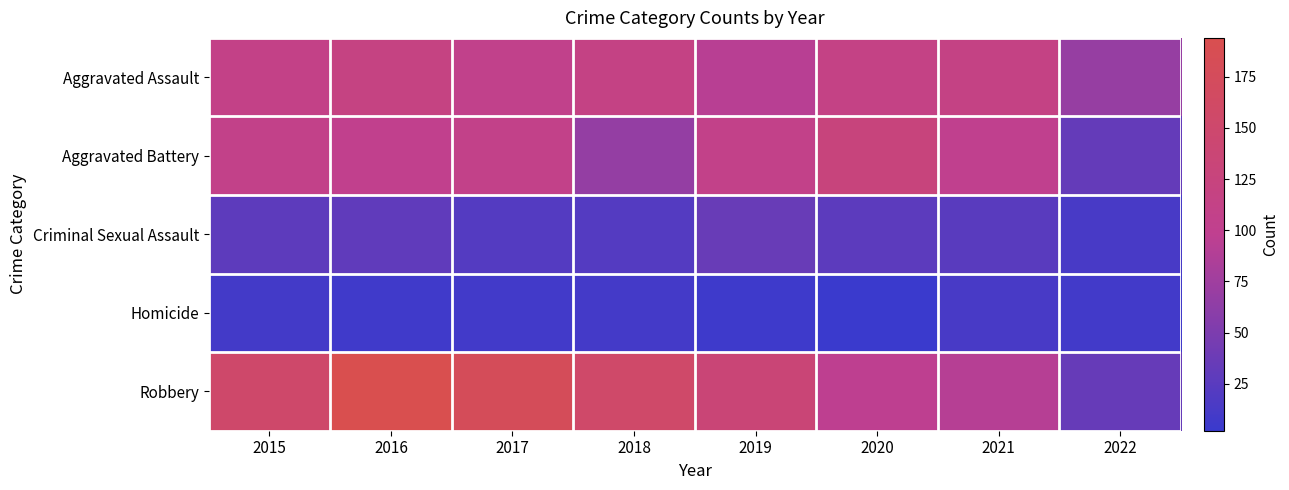

Which series changed the most between 2016 and 2022?

Robbery